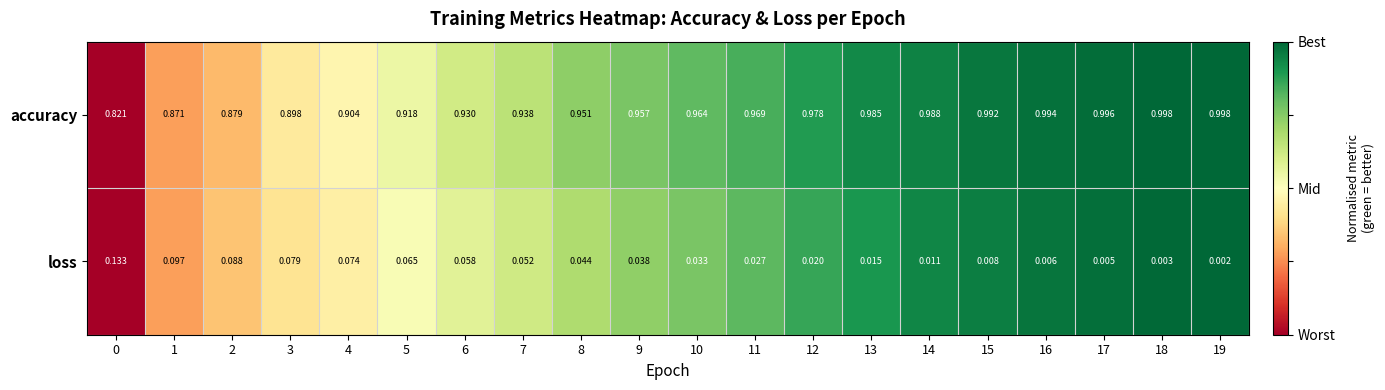

Rank the series by their maximum value, from highest to lowest.

accuracy, loss